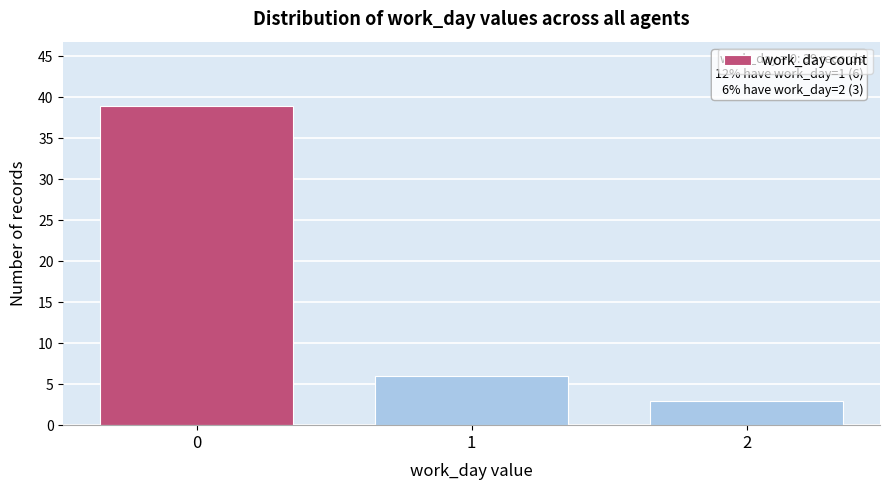

Reading left to right, extract all data points from this chart.

39	6	3